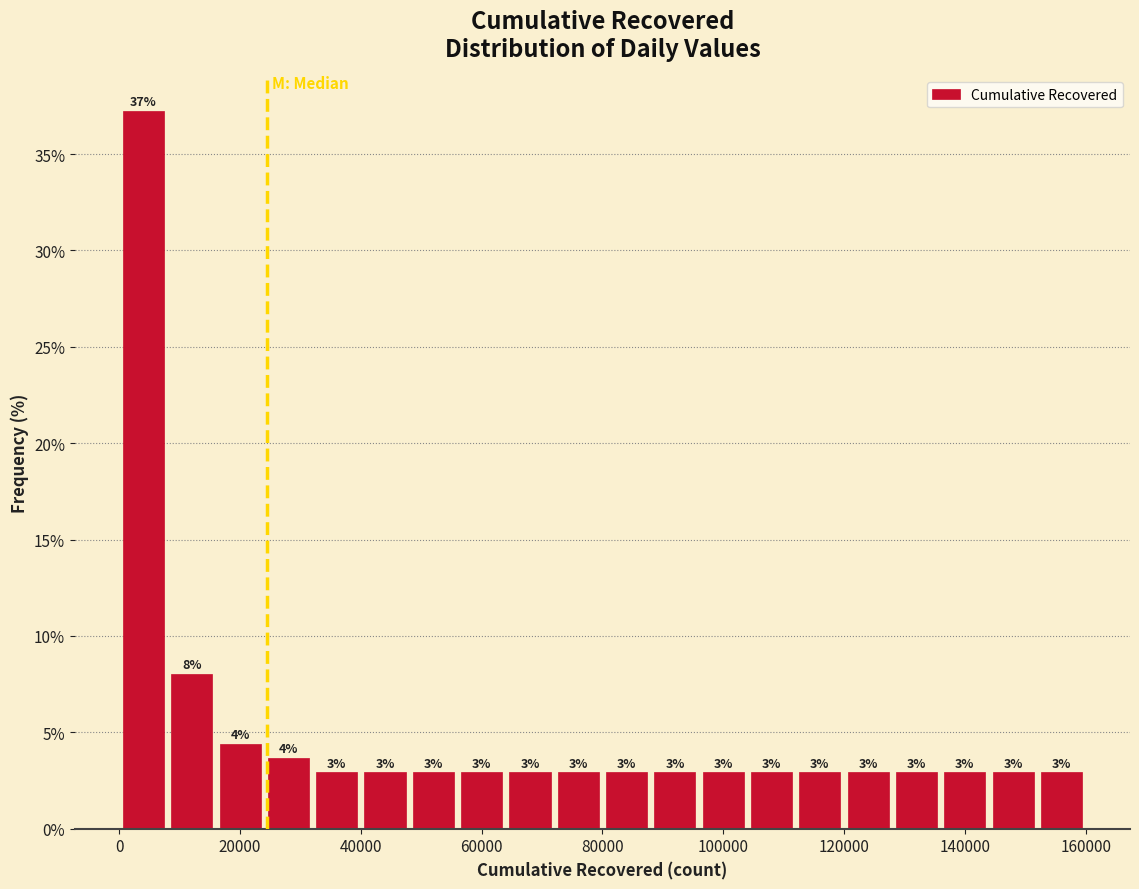

Read against the x-axis, roughly where is the centre of the tallest bar?

4000